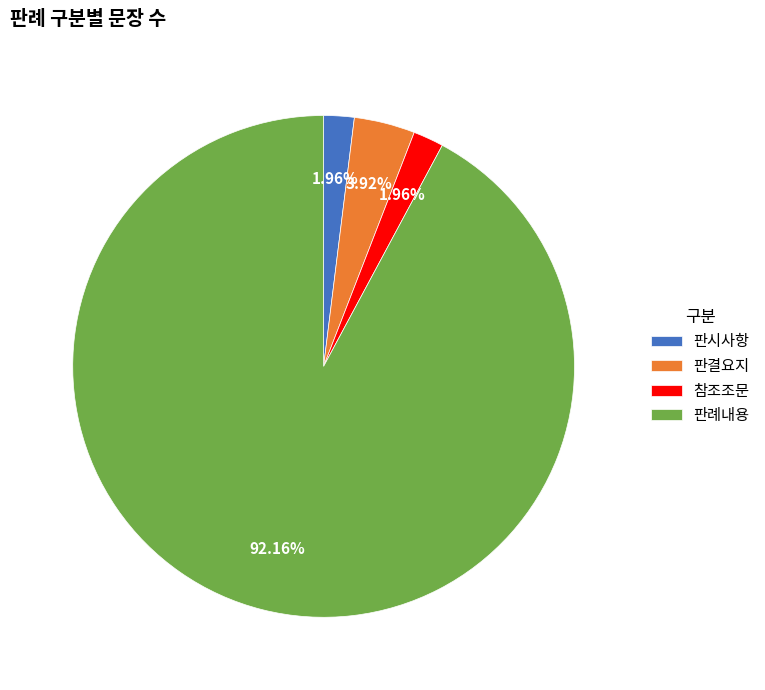

How many segments does this pie chart have?

4